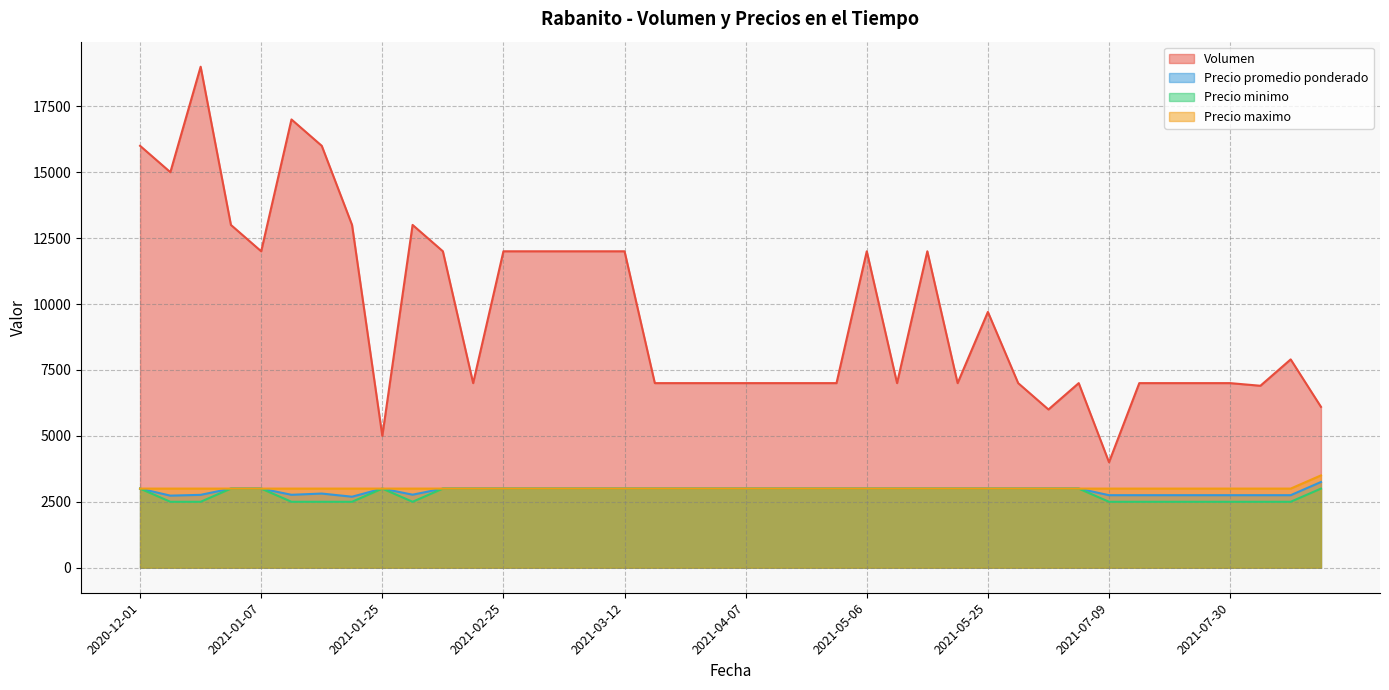

What is the average value of the Precio promedio ponderado series?

2926